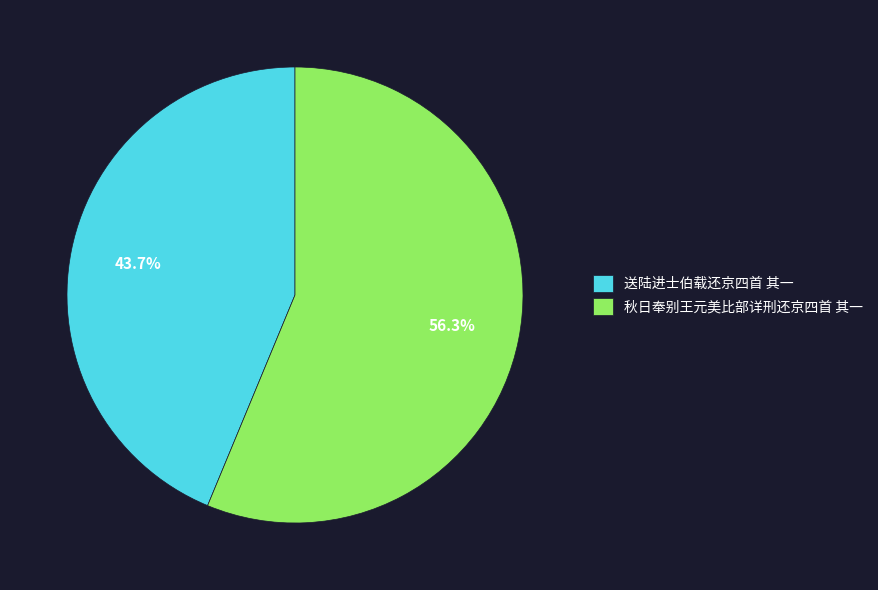

Which slice is the largest?

秋日奉别王元美比部详刑还京四首 其一